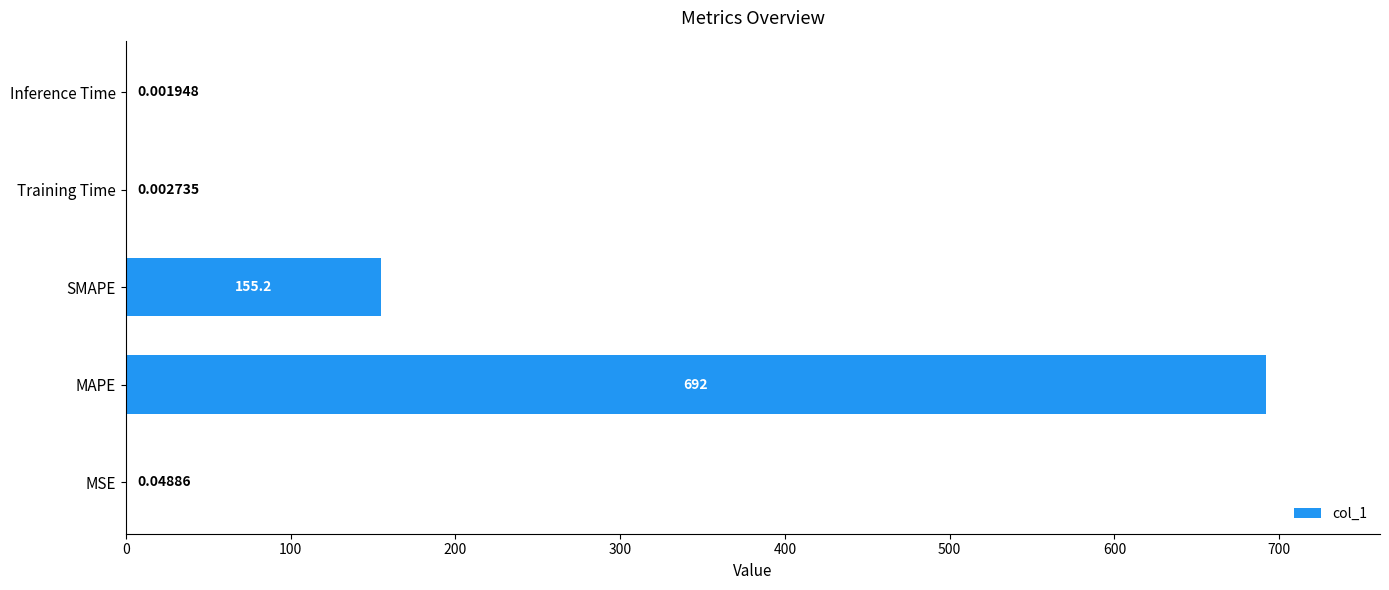

What is the sum of the values at SMAPE and Inference Time?

155.2